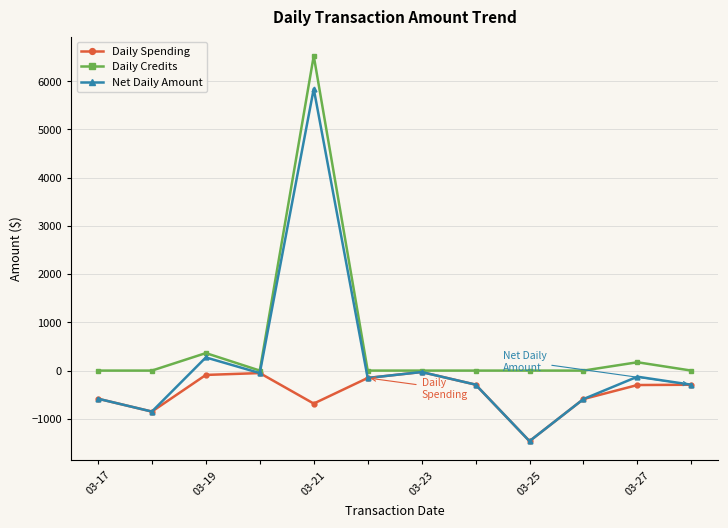

How many data points in Daily Spending are above -293?

5